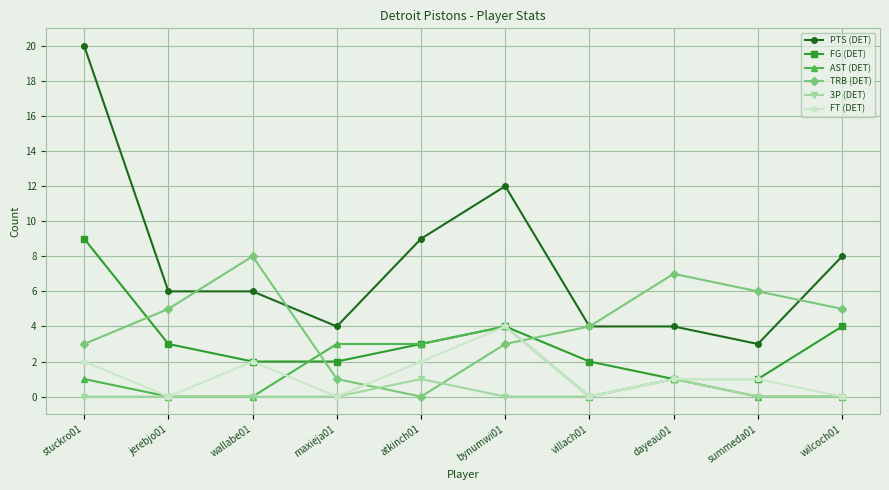

True or false: AST (DET) and PTS (DET) cross at least once.

False